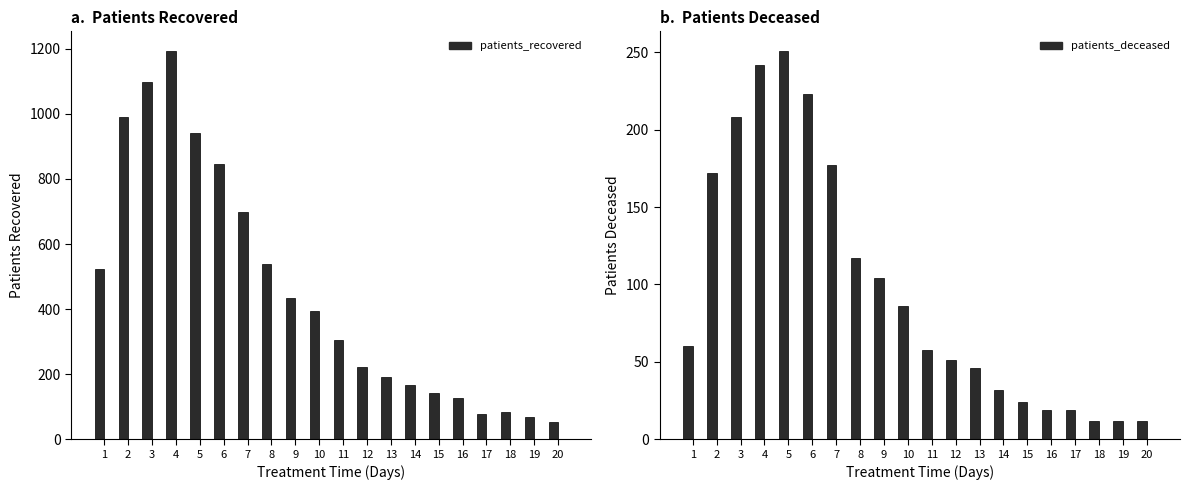

Is the value of patients_deceased at 13 greater than the value of patients_recovered at 11?

No